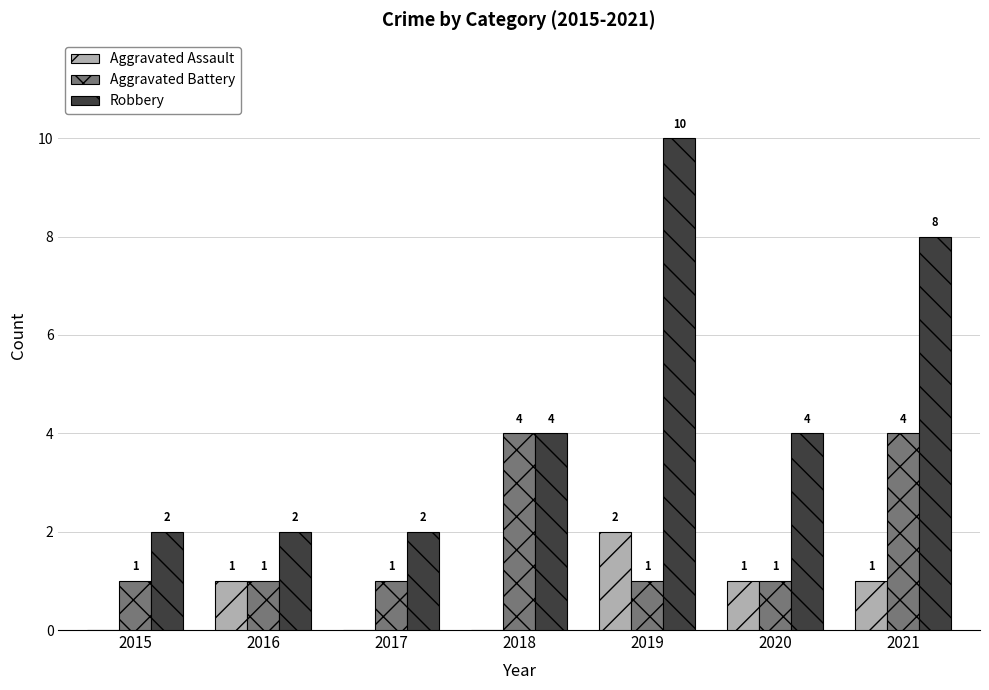

At which category does the chart reach its peak across all series?

2019